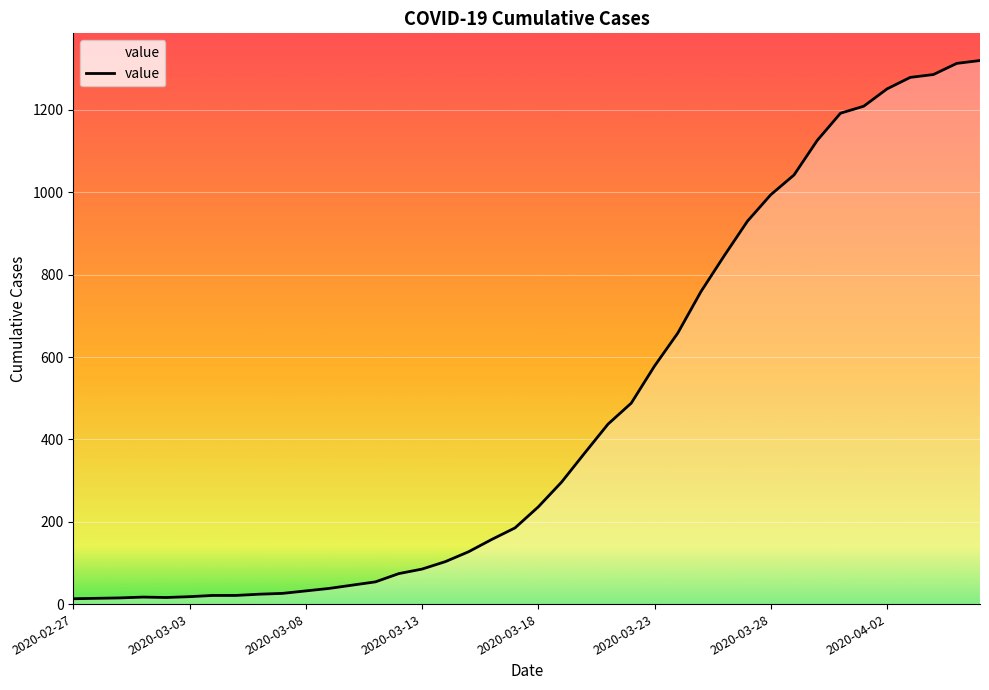

What is the greatest value displayed?

1320